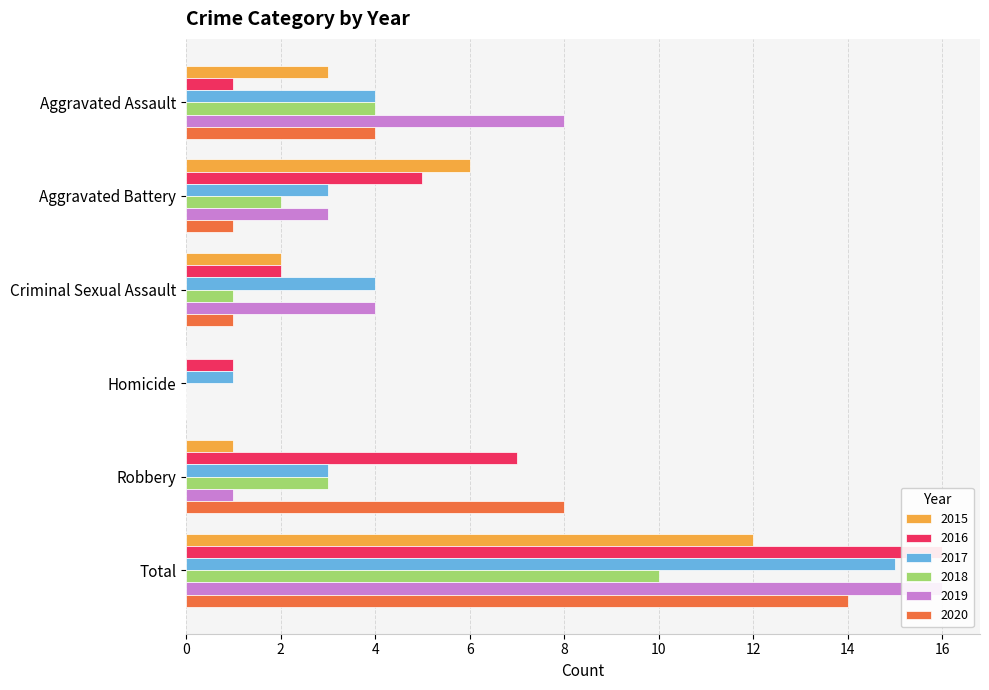

Does the chart contain stacked bars?

No